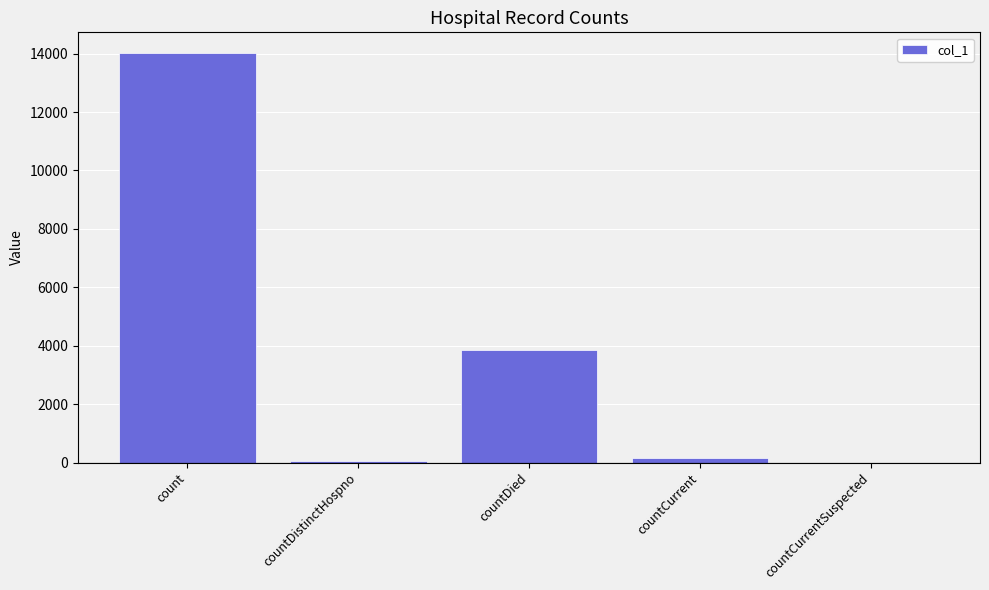

What is the maximum value shown in the chart?

14029